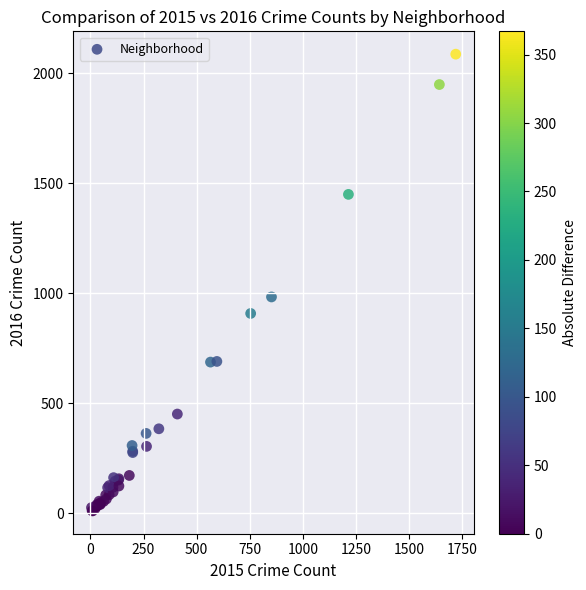

What Y value in the scatter plot is closest to 1048?

983